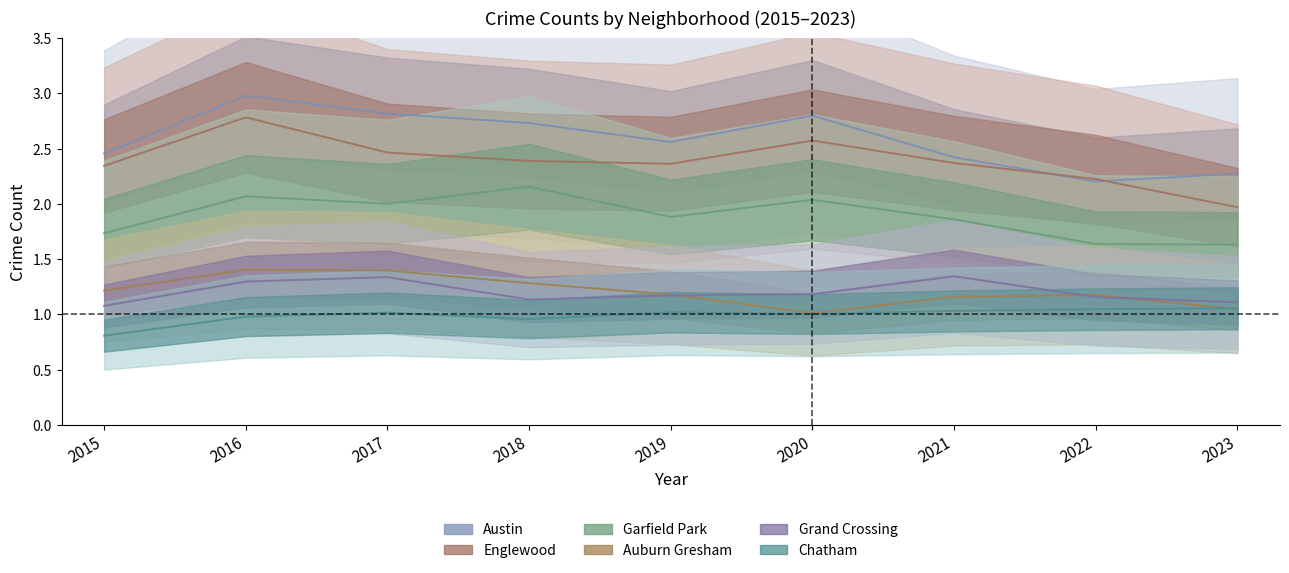

Rank the categories by Auburn Gresham value from lowest to highest.

2020, 2023, 2021, 2022, 2019, 2015, 2018, 2017, 2016